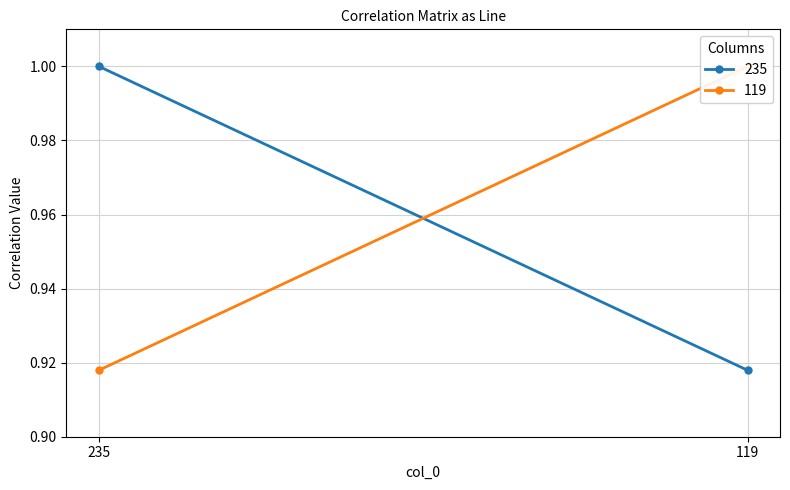

Which category has the highest value in the 119 series?

119